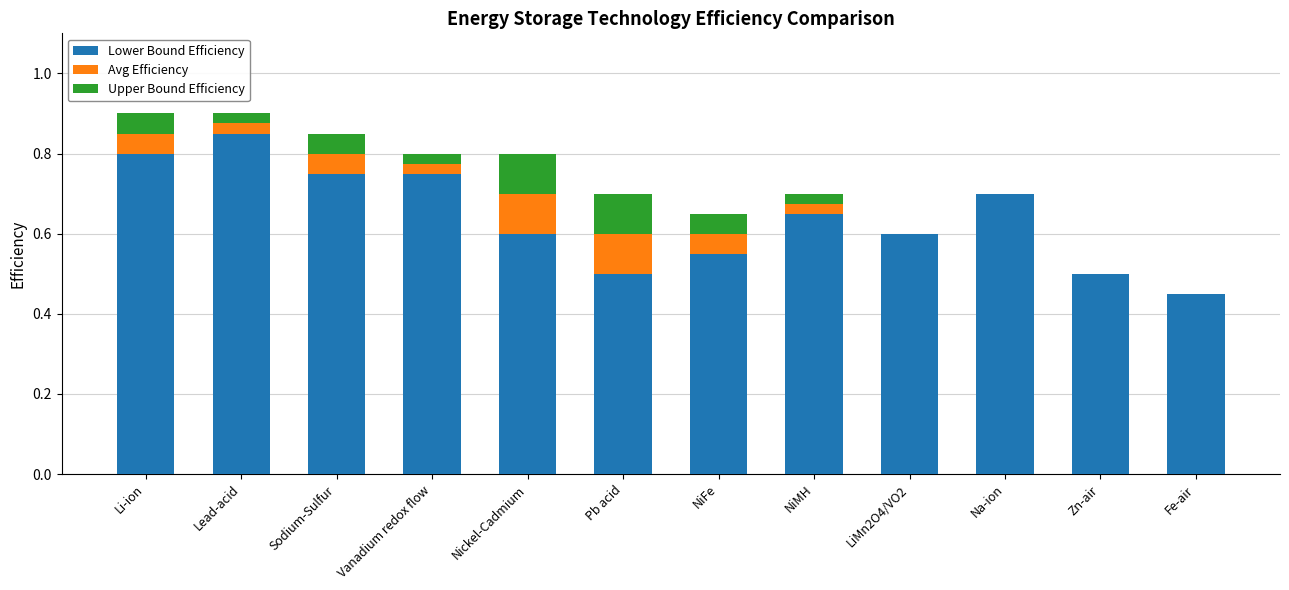

The value of Lower Bound Efficiency at Nickel-Cadmium is 0.2. True or false?

False